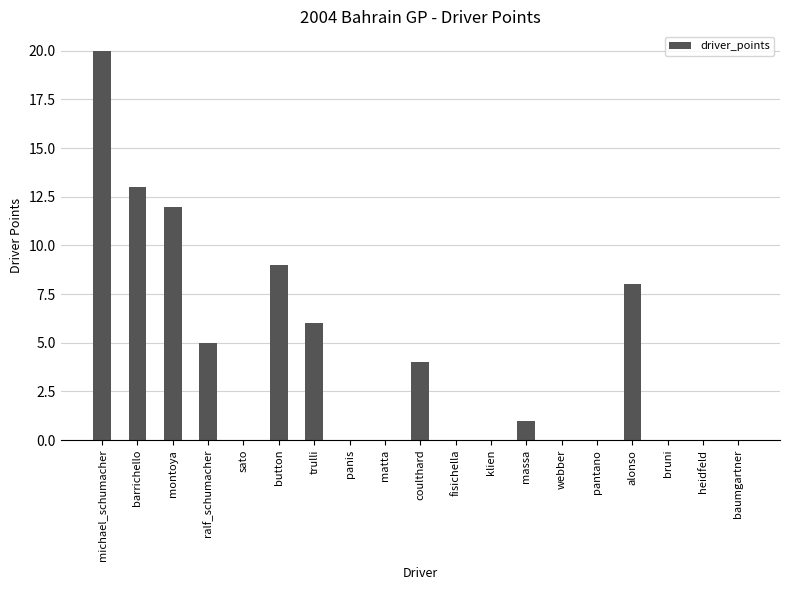

Between michael_schumacher and ralf_schumacher, which is larger?

michael_schumacher